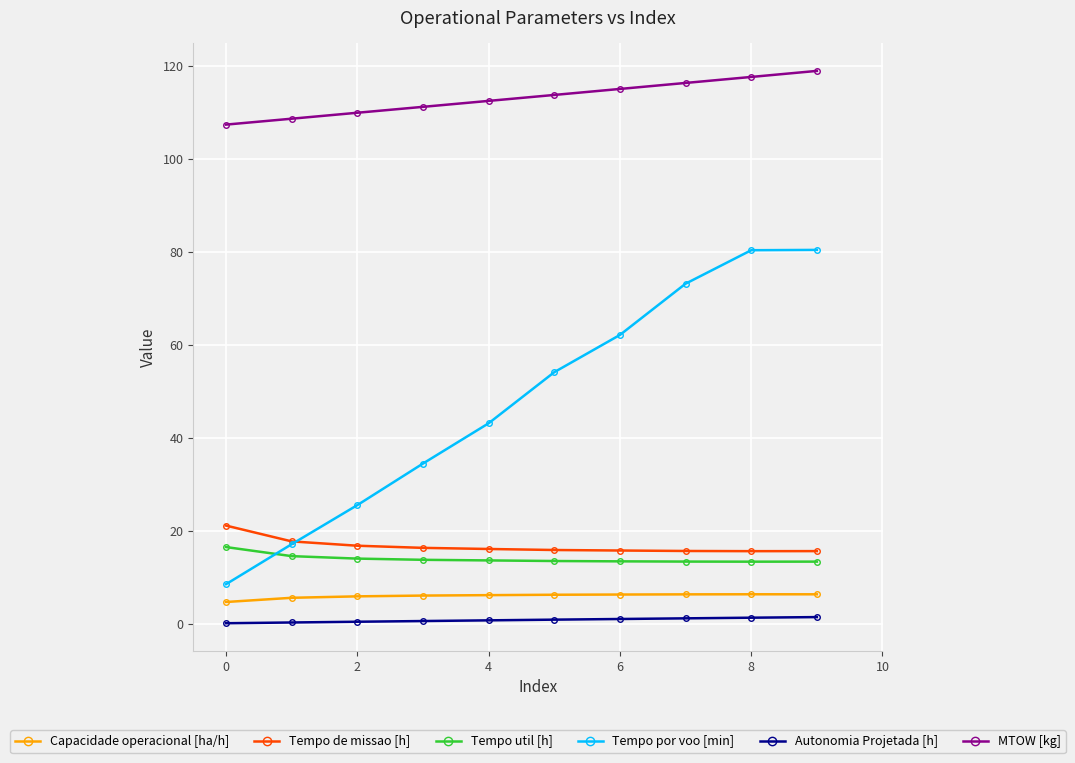

Which series has the largest total across all categories?

MTOW [kg]